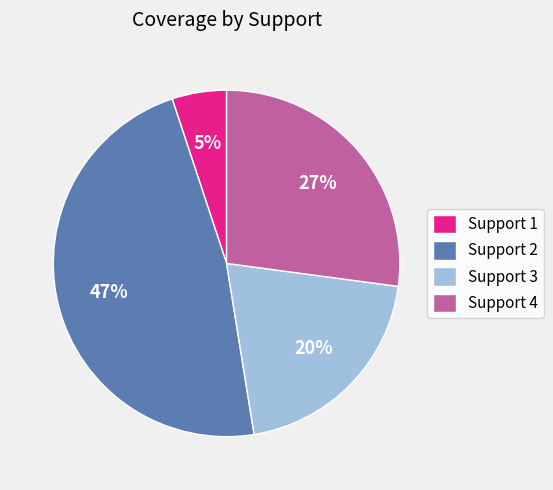

Do Support 3 and Support 2 together represent more than half of the pie?

Yes